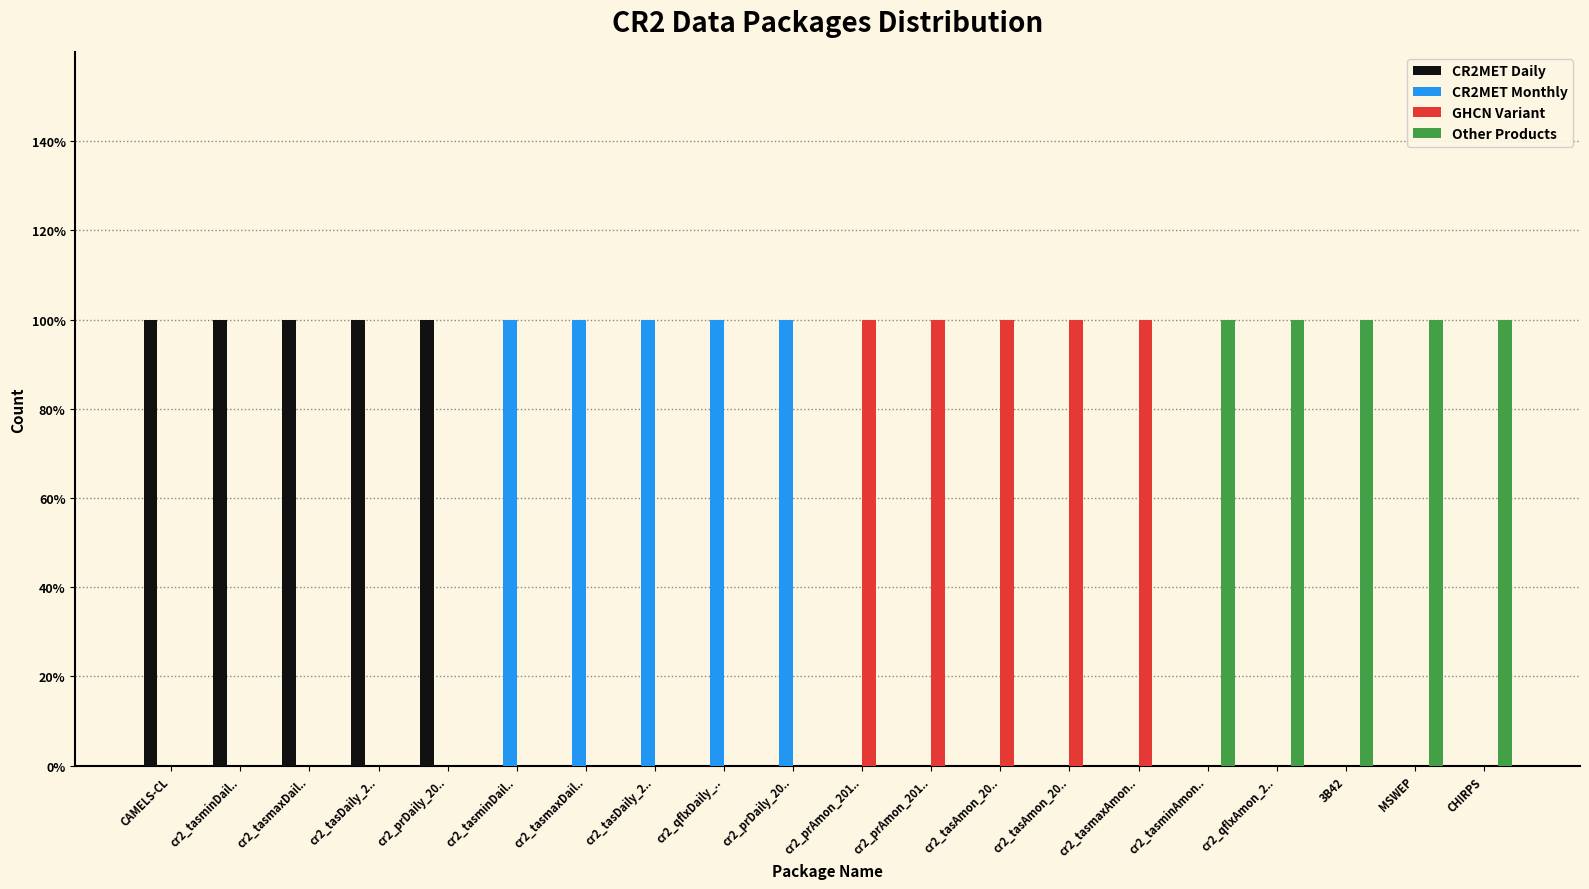

At which category is the sum across all series the highest?

CAMELS-CL